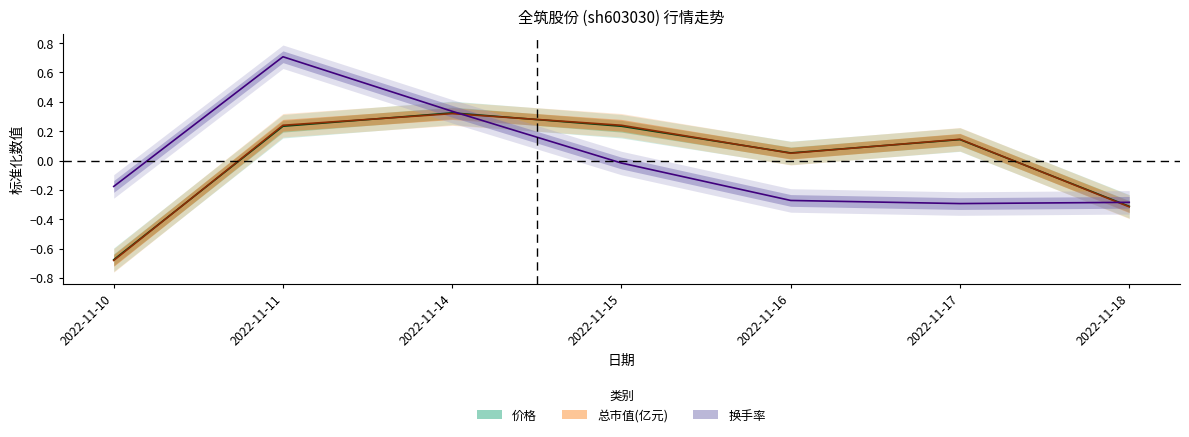

The value of 价格 at 2022-11-18 is -0.3. True or false?

True